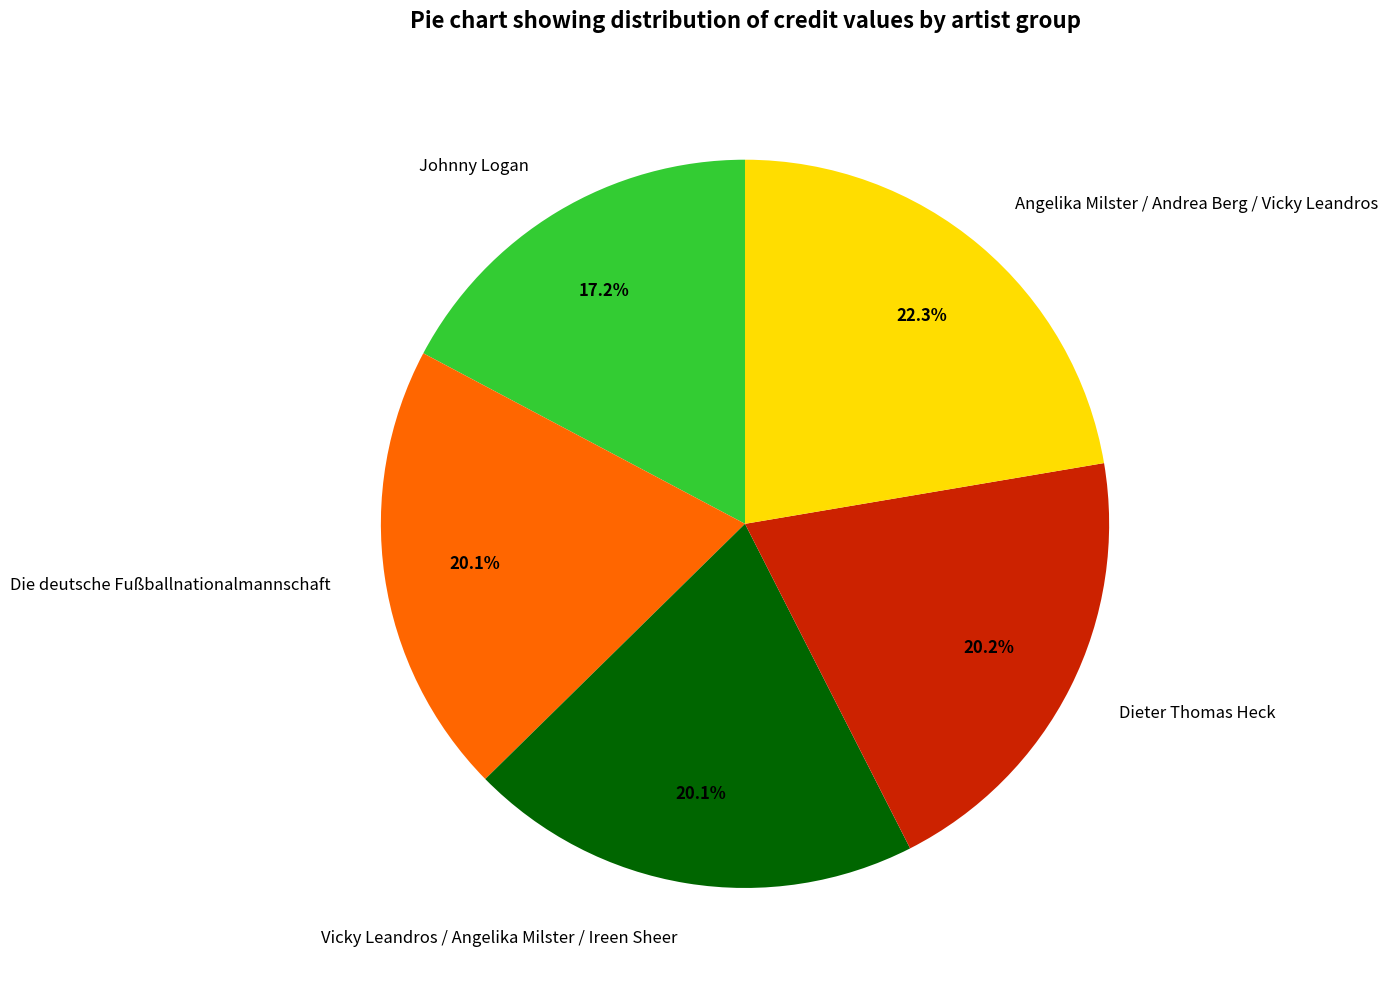

To the nearest percent, what is the difference between the largest and smallest slice percentages?

5%